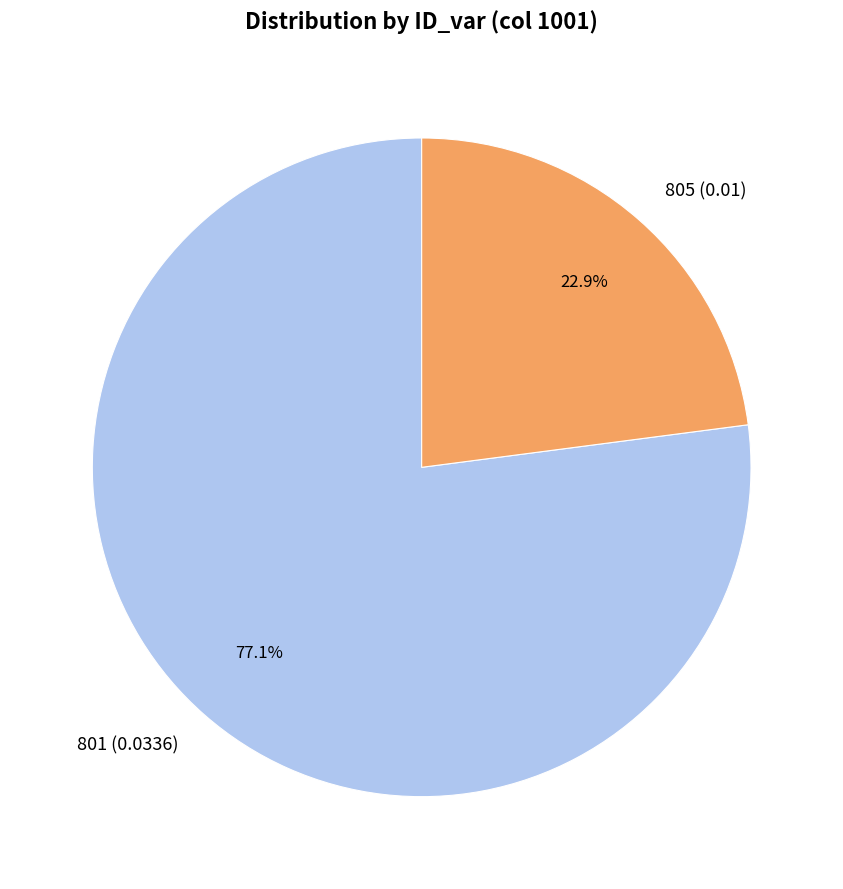

What is the total percentage of 805 and 801?

100.0%